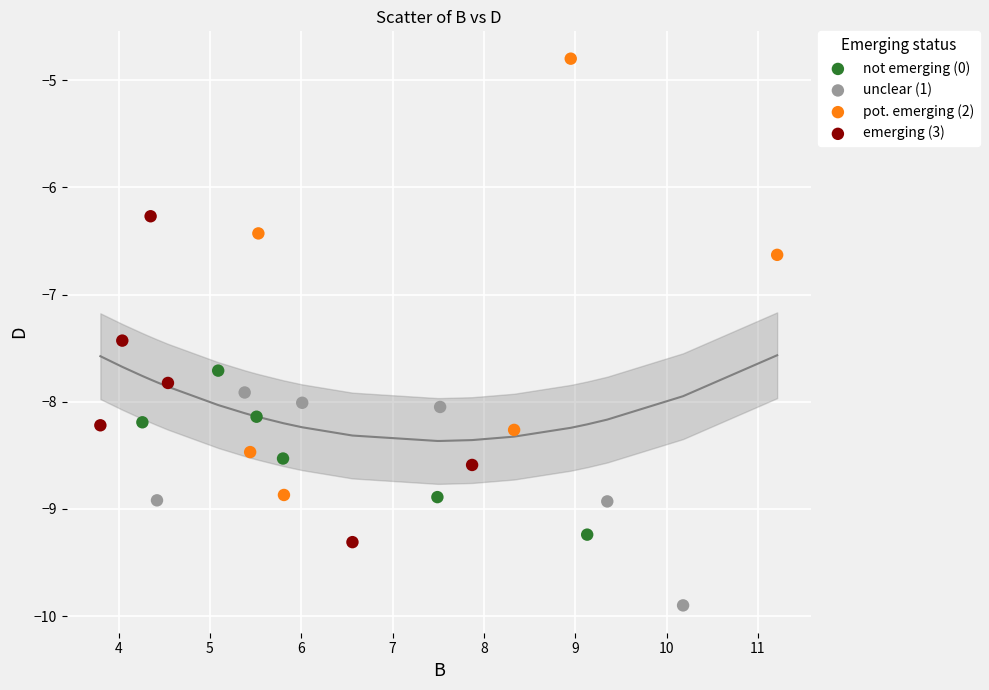

Which series contains the lowest Y value?

unclear (1)